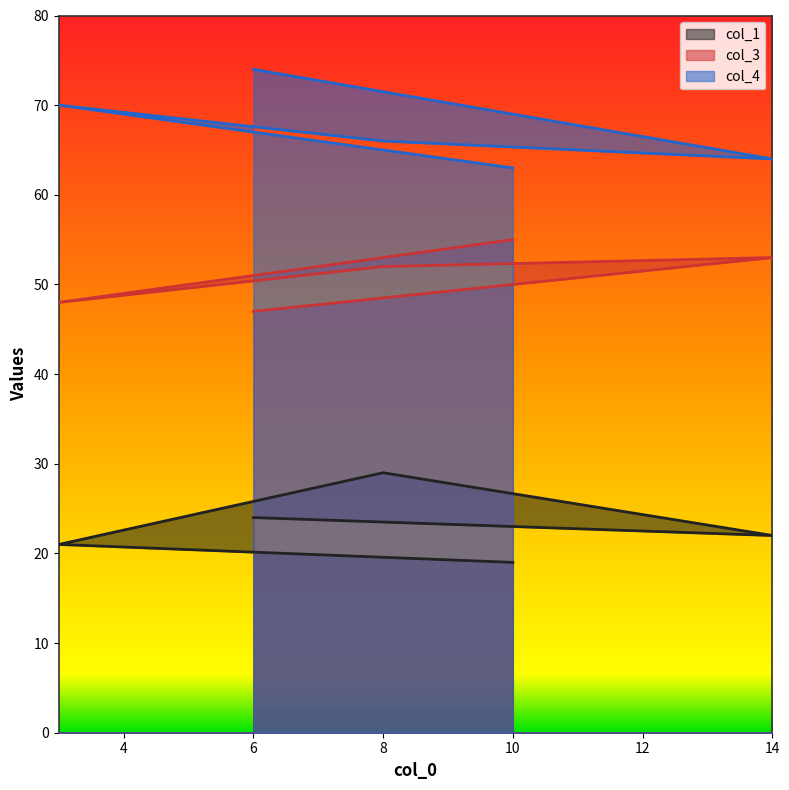

Which series has the widest spread of values?

col_4